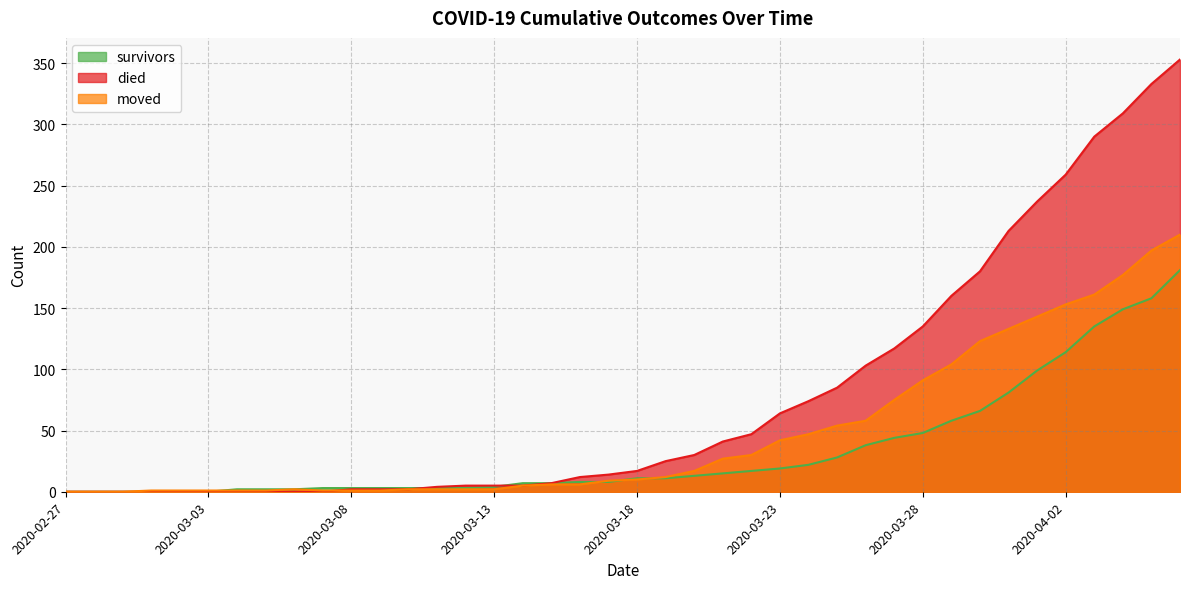

At which label is moved closest to 105?

2020-03-29